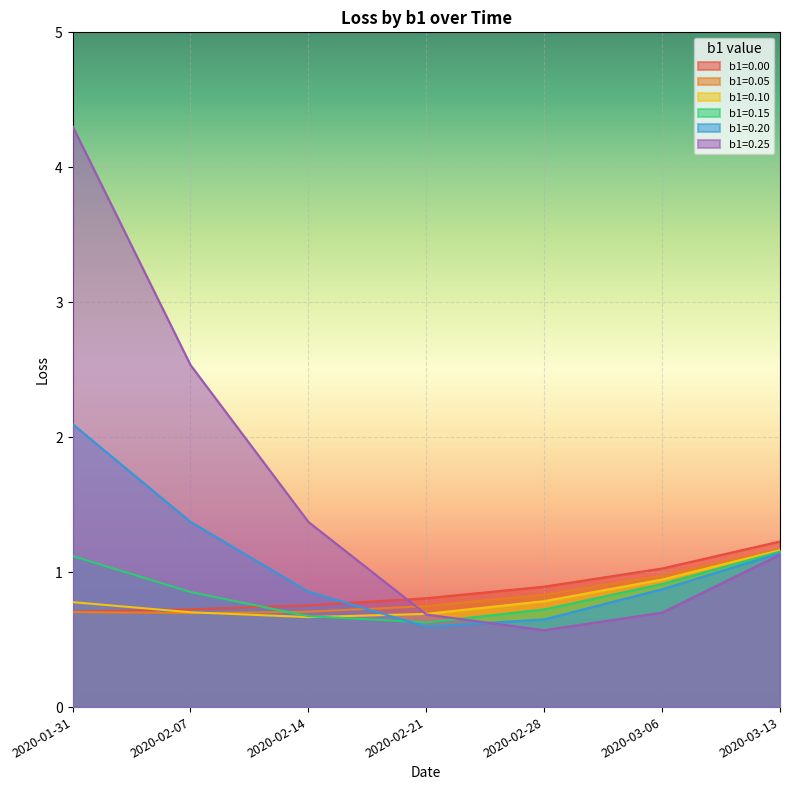

What is the spread (max minus min) of values at 2020-03-13?

0.1